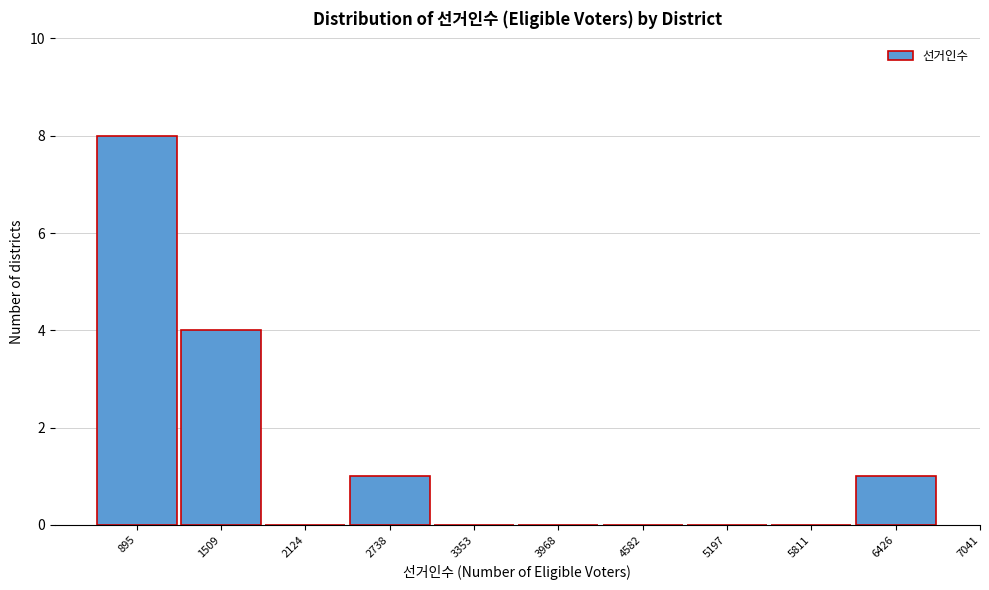

Reading left to right, list all the values displayed in this chart.

895=8	1509=4	2124=0	2738=1	3353=0	3968=0	4582=0	5197=0	5811=0	6426=1